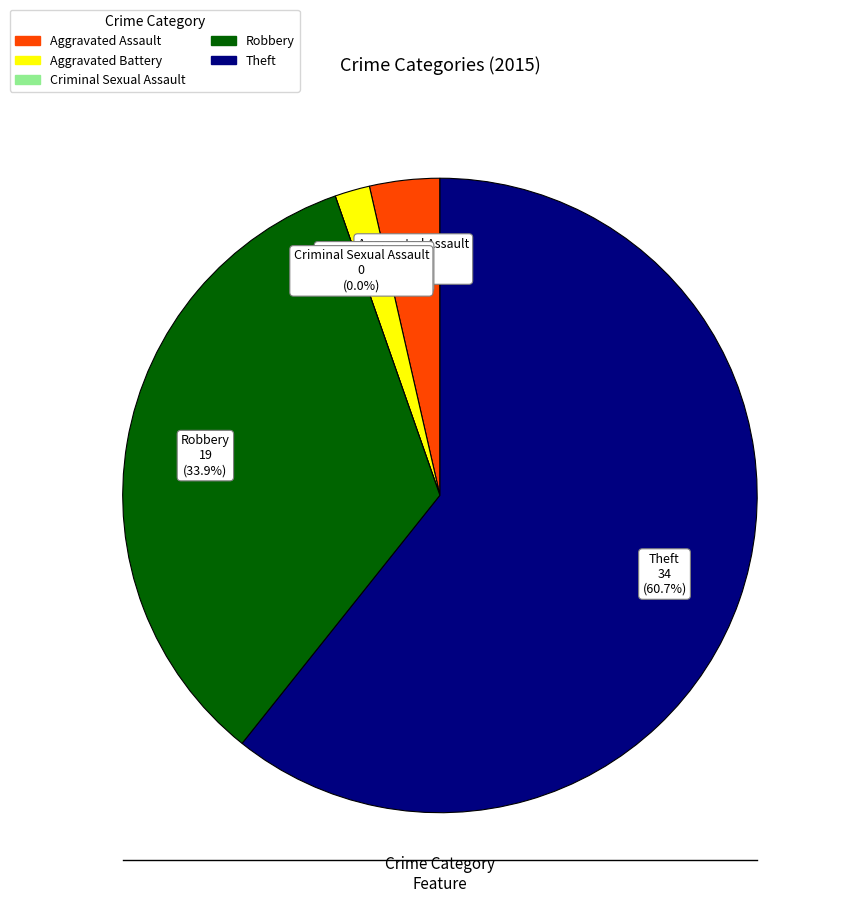

What is the total percentage of Robbery and Criminal Sexual Assault?

33.9%